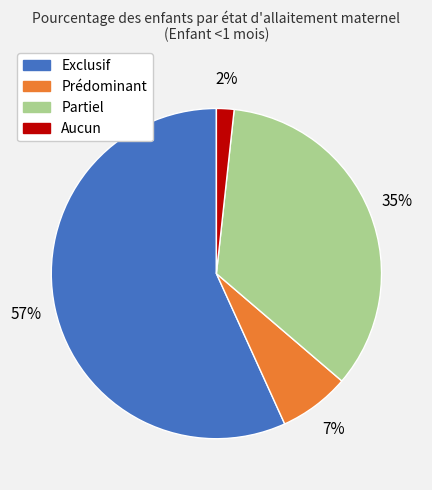

What percentage is the Prédominant slice, to the nearest percent?

7%